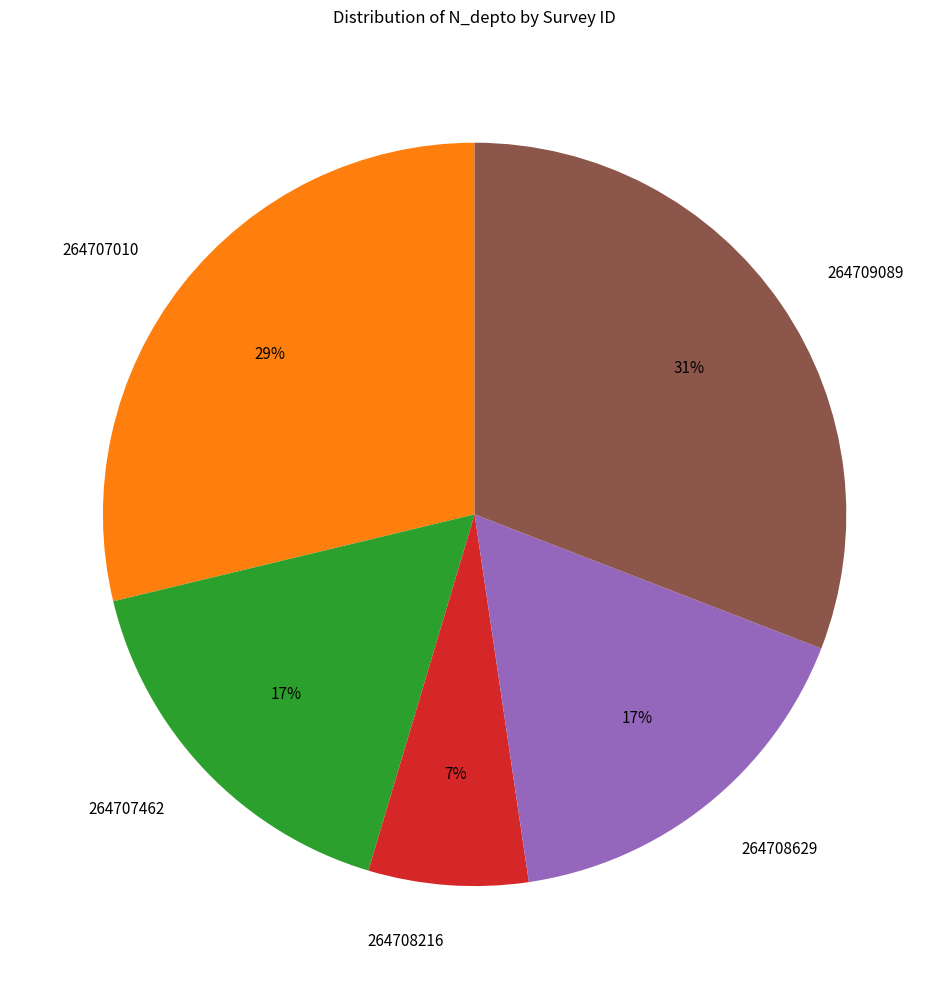

Is it true that 264708629 is 17% of the pie?

True